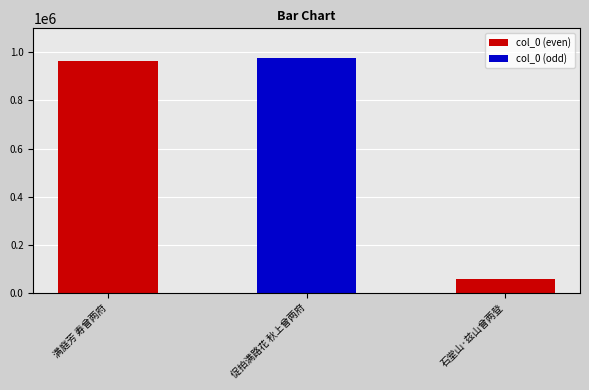

Rank the categories by value from lowest to highest.

石堂山·兹山曾两登, 满庭芳 寿曾两府, 促拍满路花 秋上曾两府